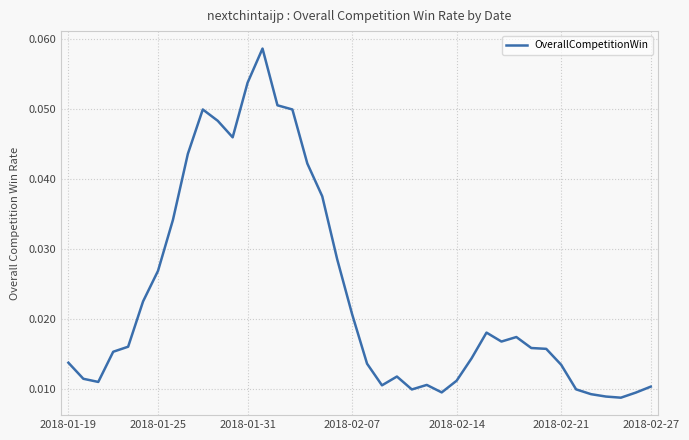

How many lines are shown in the chart?

1